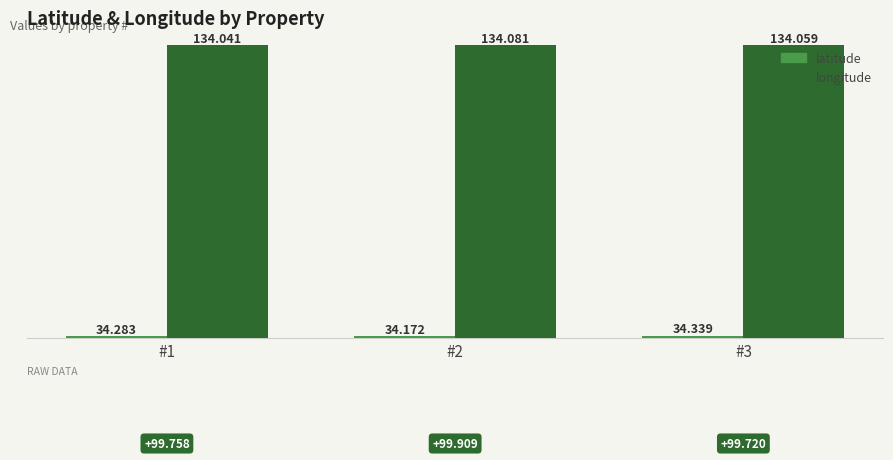

The value of longitude at #3 is 134.1. True or false?

True